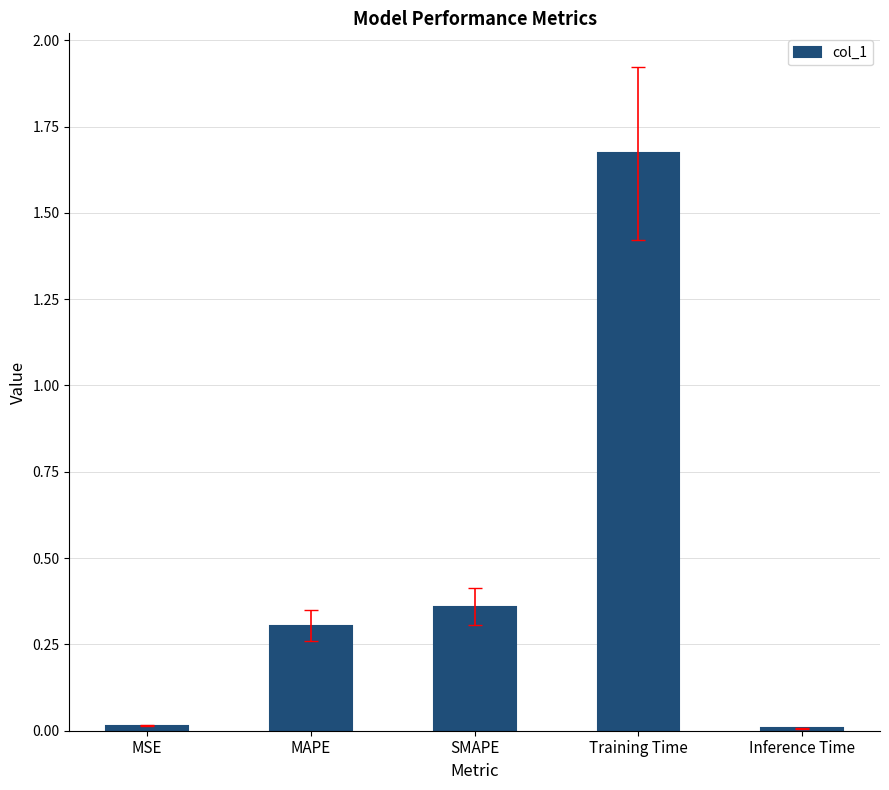

True or false: the data shows 0.3 at MAPE.

True